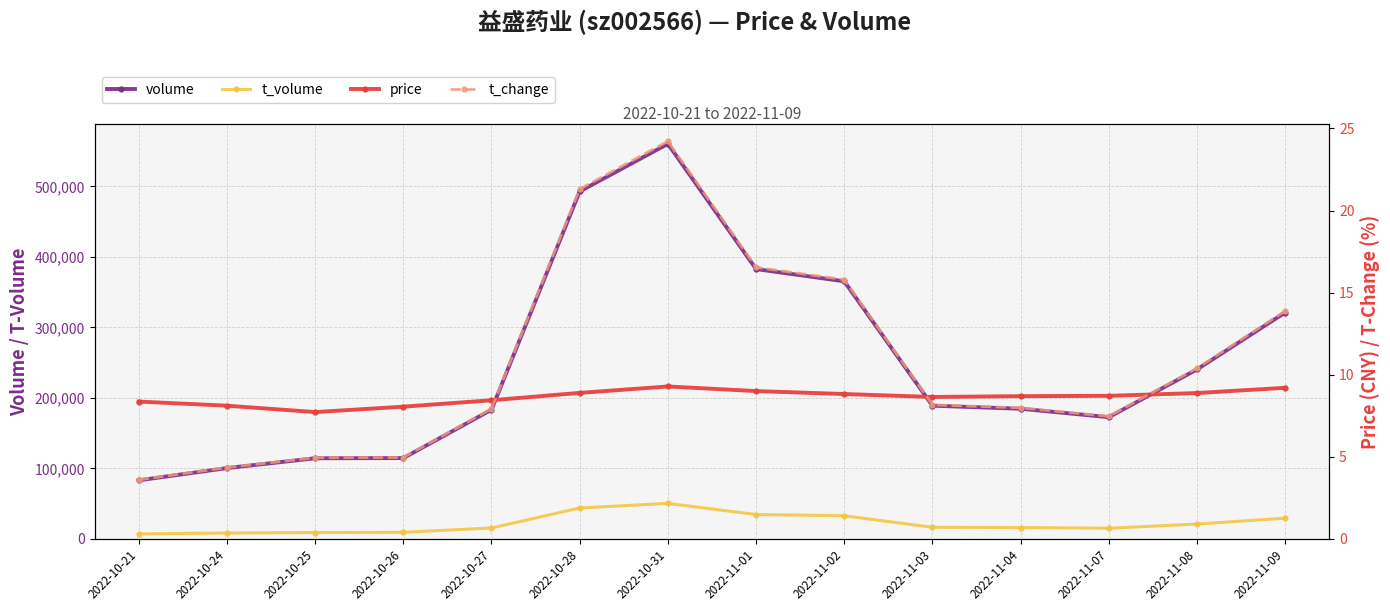

Reading left to right, list all the values displayed in this chart.

volume: 82971.0	100310.0	114276.0	114531.0	183135.0	492949.0	560456.0	382775.0	365394.0	188868.0	184536.0	172576.0	240344.0	321124.0
t_volume: 6919.0	8193.0	8830.0	9213.0	15336.0	43703.0	50235.0	34427.0	32670.0	16336.0	15961.0	14977.0	20933.0	29264.0
price: 8.4	8.1	7.7	8.1	8.4	8.9	9.3	9.0	8.8	8.6	8.7	8.7	8.9	9.2
t_change: 3.6	4.3	4.9	5.0	7.9	21.3	24.2	16.5	15.8	8.2	8.0	7.5	10.4	13.9